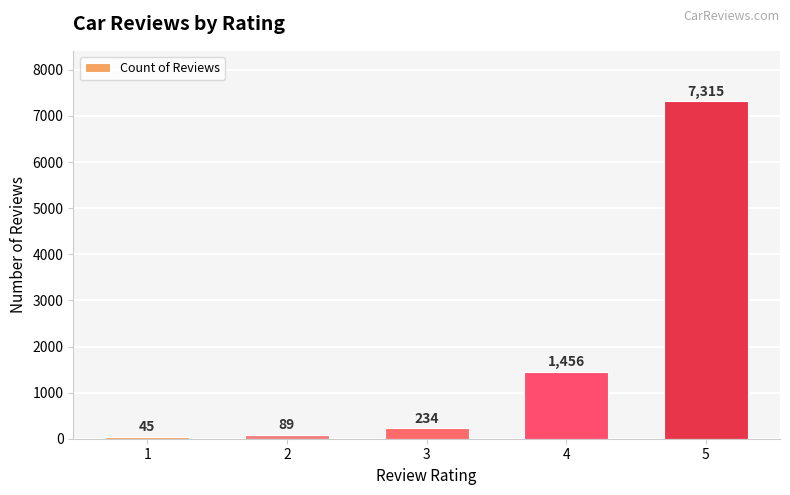

What is the sum of the values at 2 and 5?

7404